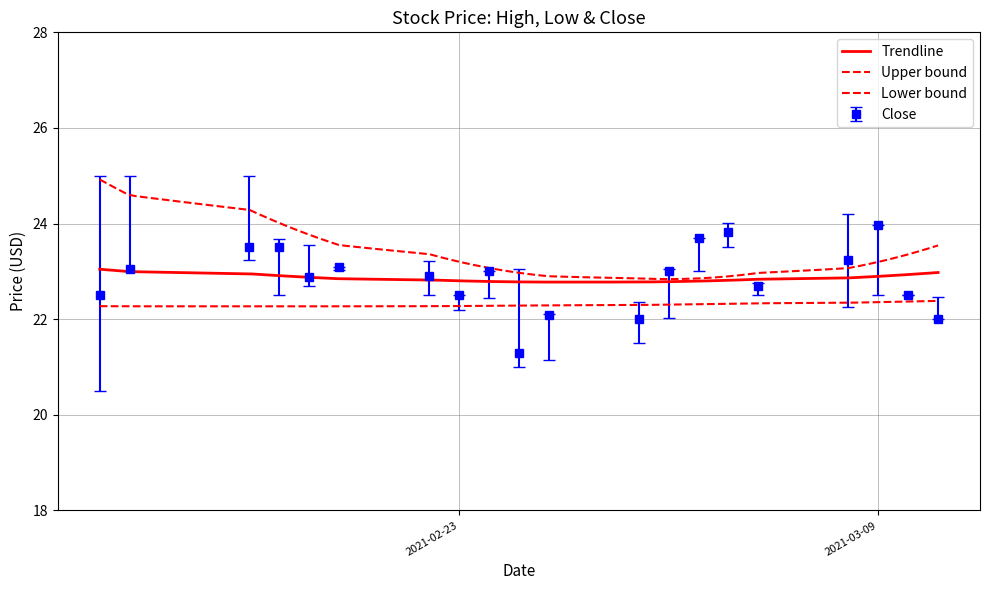

What is the value of the High point at the 9th from the left?

23.0